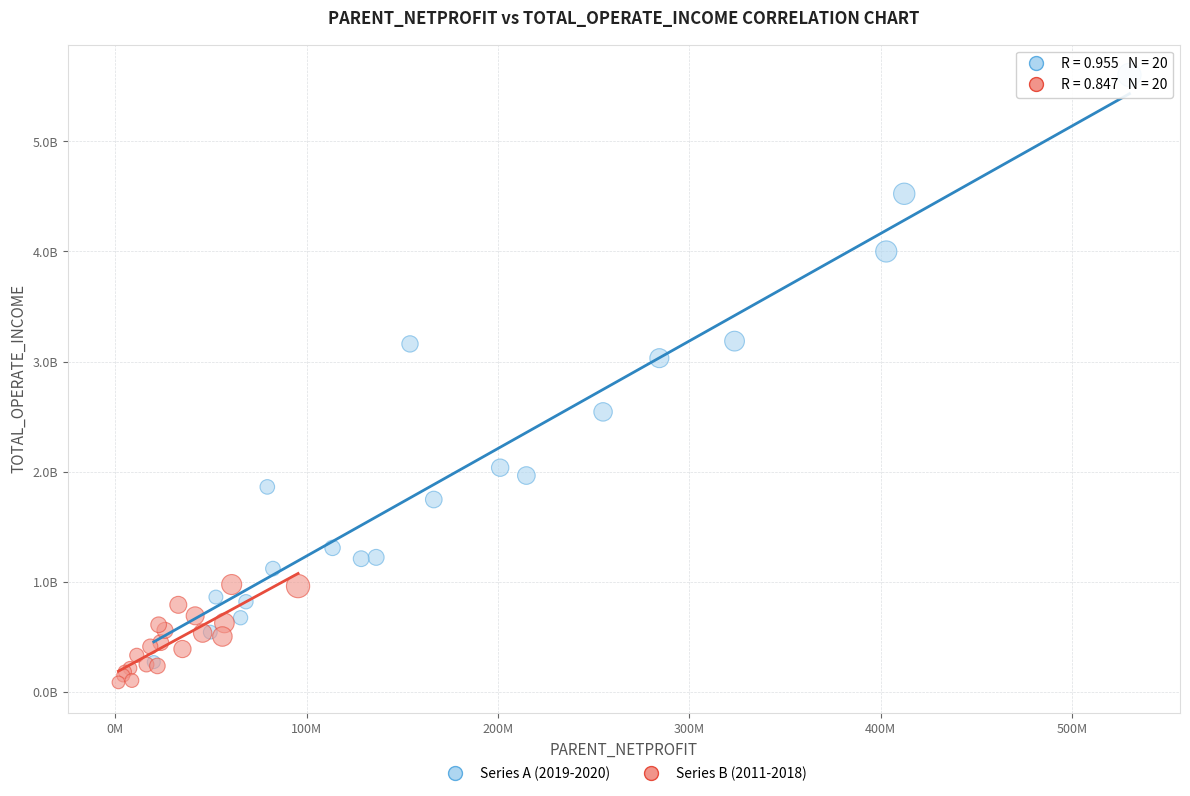

What are all the series names shown in the legend?

Series A (2019-2020), Series B (2011-2018)